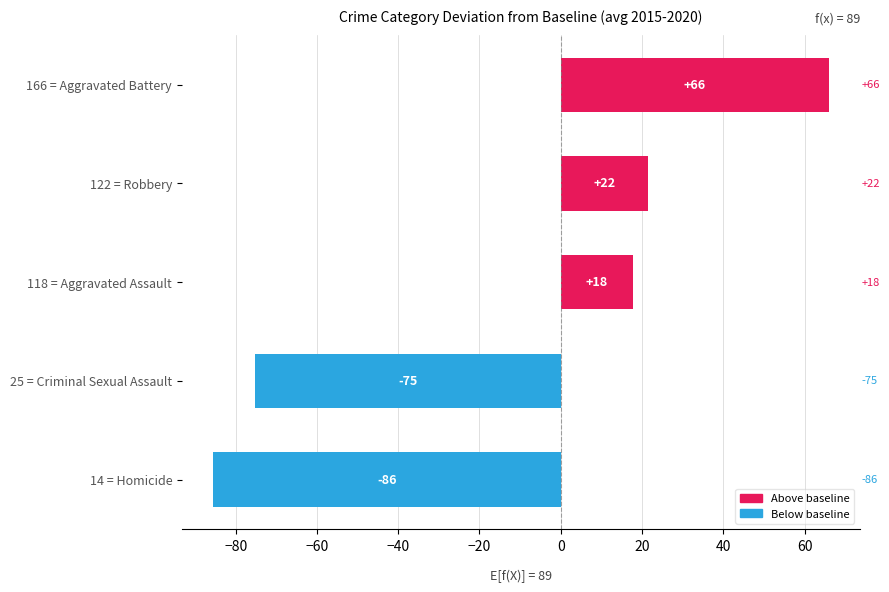

Is it true that the value at 118 = Aggravated Assault is 17.8?

True